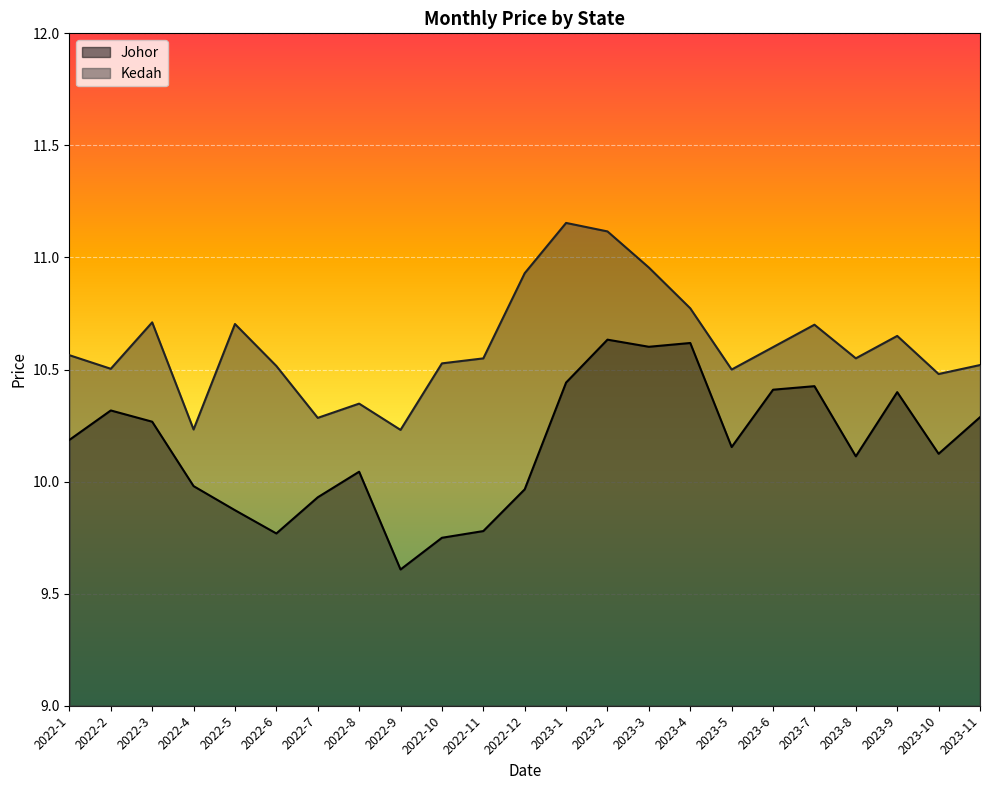

The Kedah series shows 10.7 at 2023-7. True or false?

True